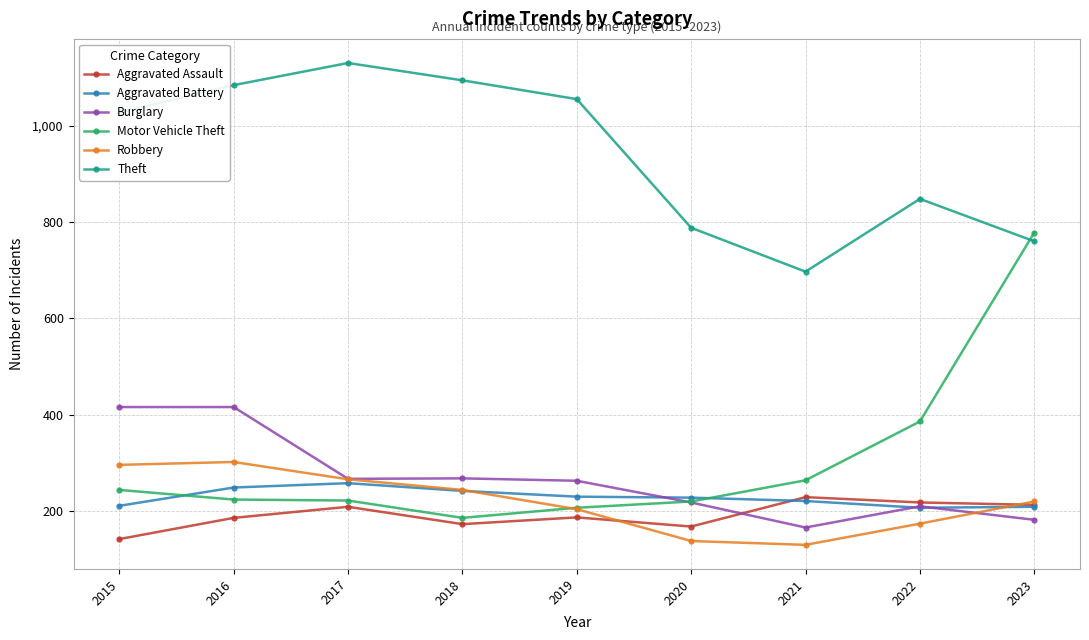

Which series changed the most between 2017 and 2020?

Theft